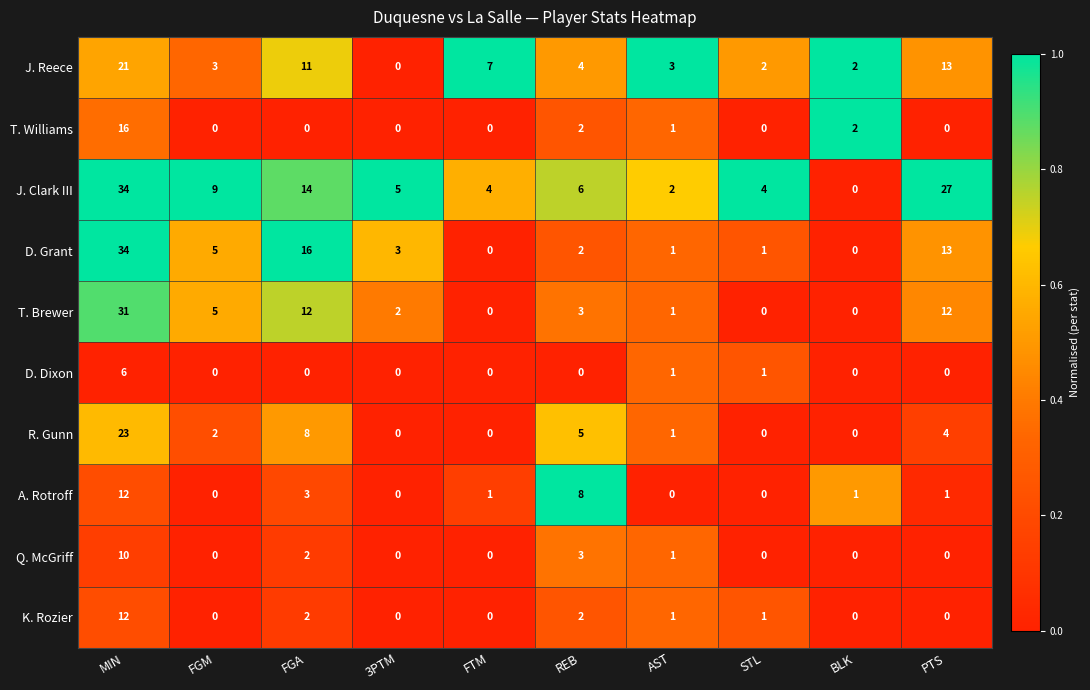

What is the greatest value displayed?

34